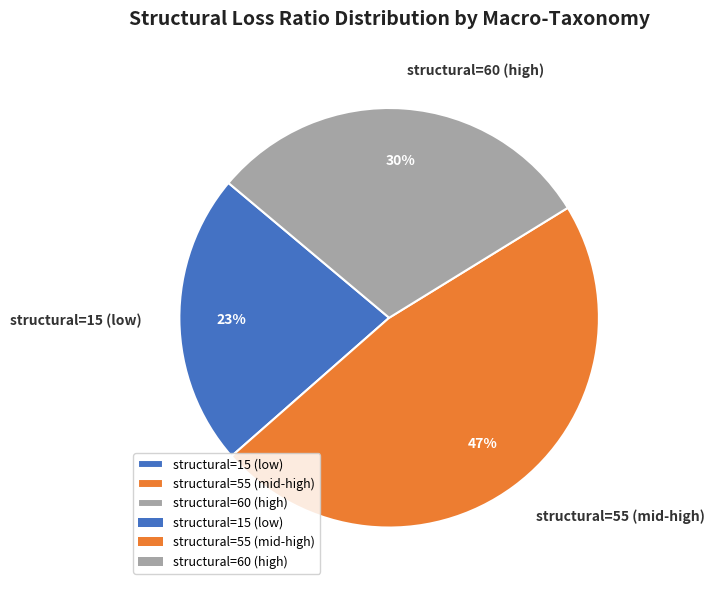

True or false: structural=55 (mid-high) accounts for 53% of the total.

False